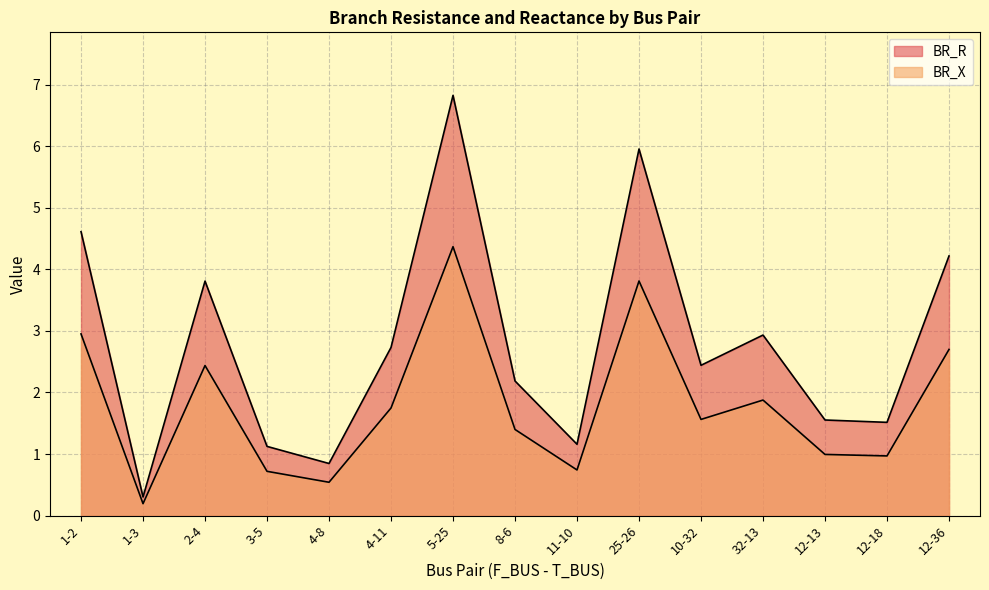

What is the label of the 3rd point from the left?

2-4